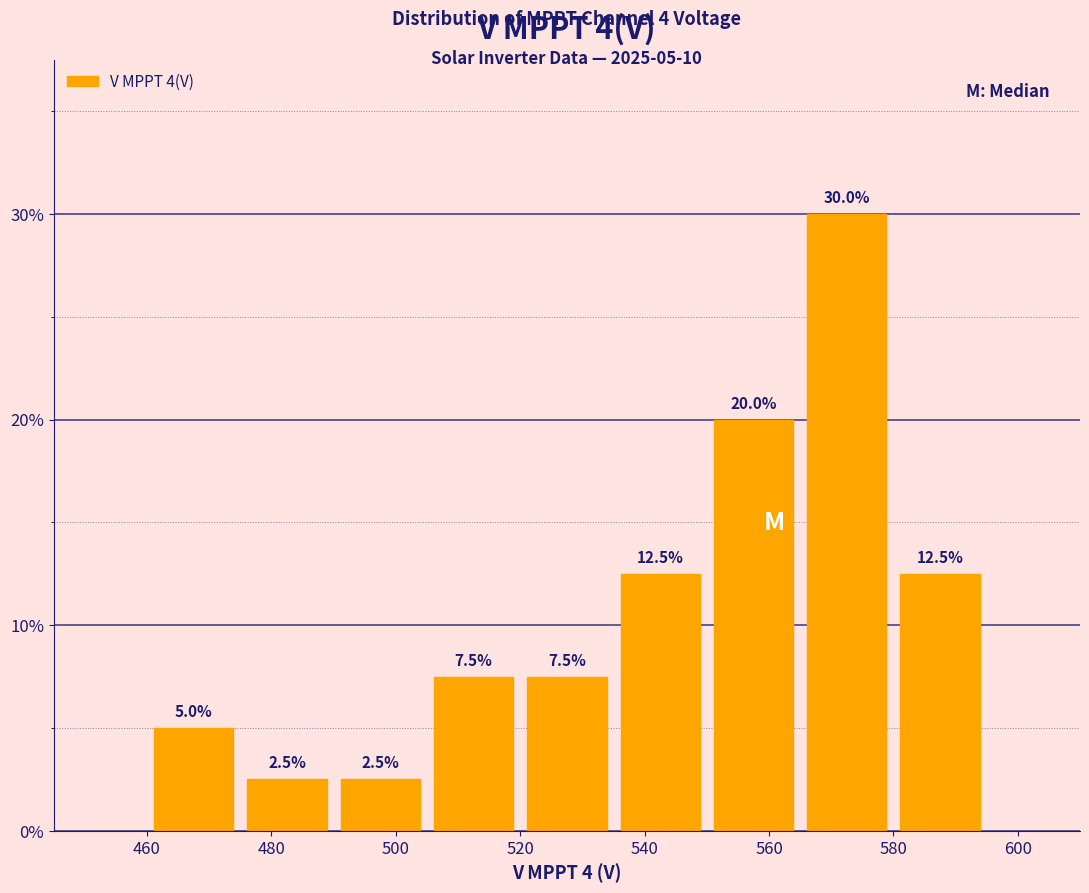

Which range on the x-axis has the tallest bar?

565 to 580